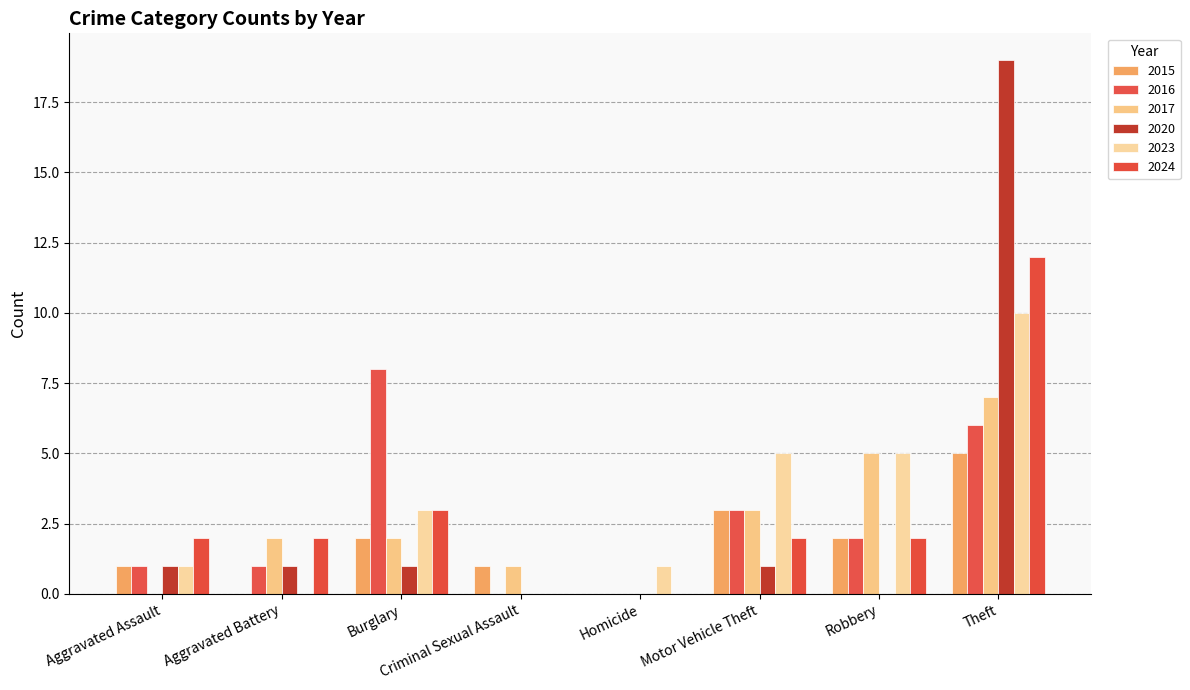

At which category does the chart reach its peak across all series?

Theft